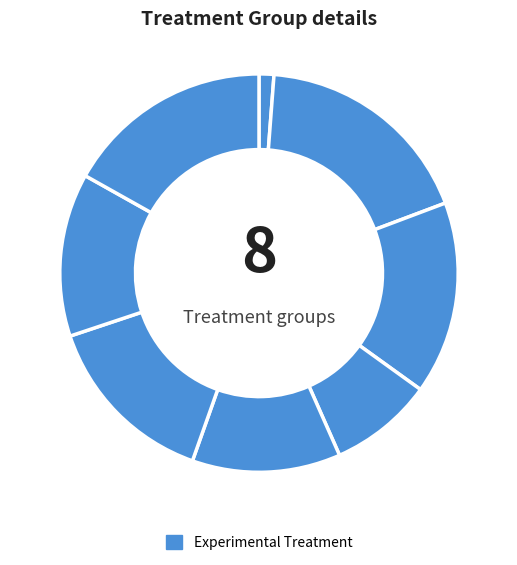

Count the number of slices in the pie.

8